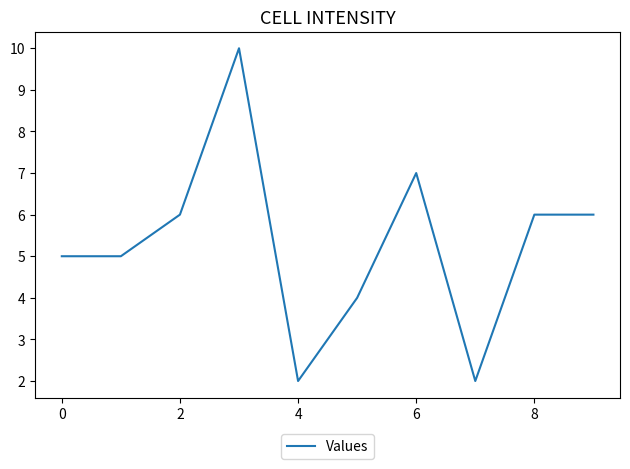

What is the average value?

5